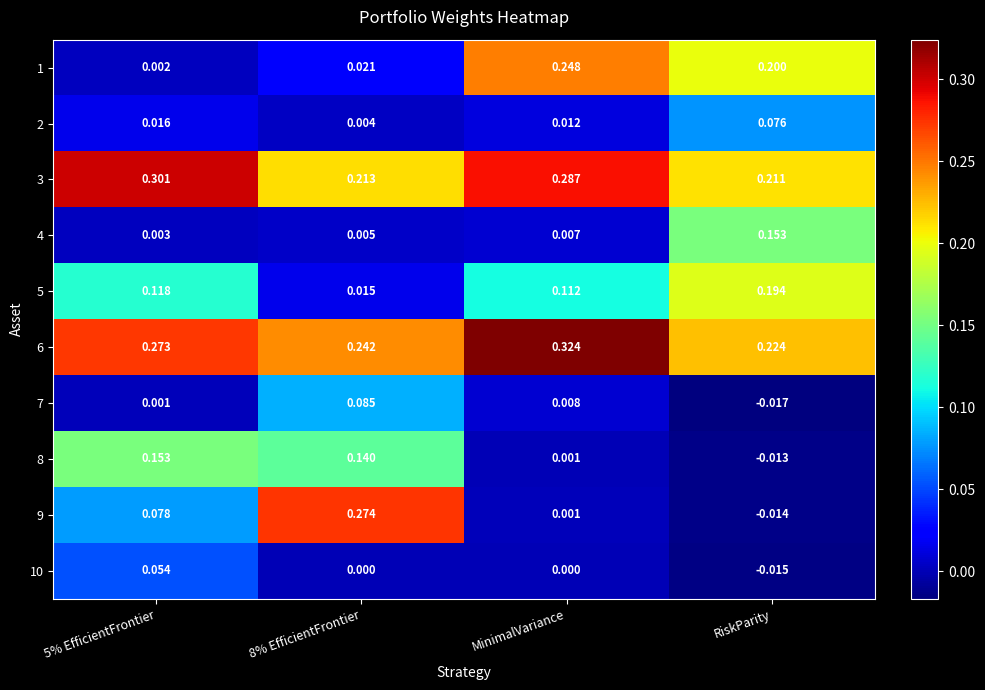

At which label is 9 closest to 0?

MinimalVariance